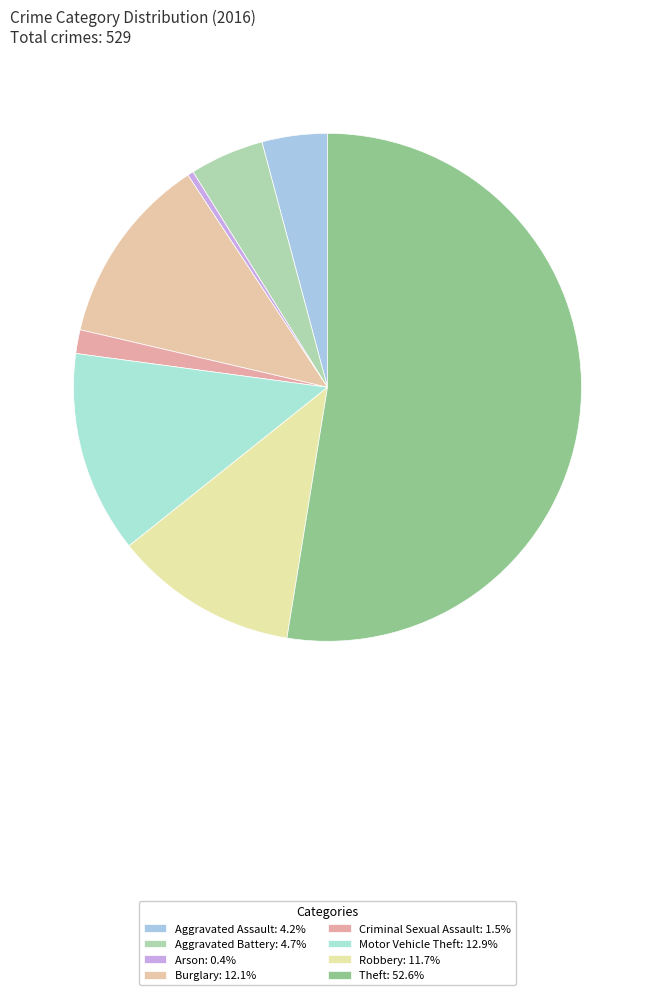

Which slice is the smallest?

Arson